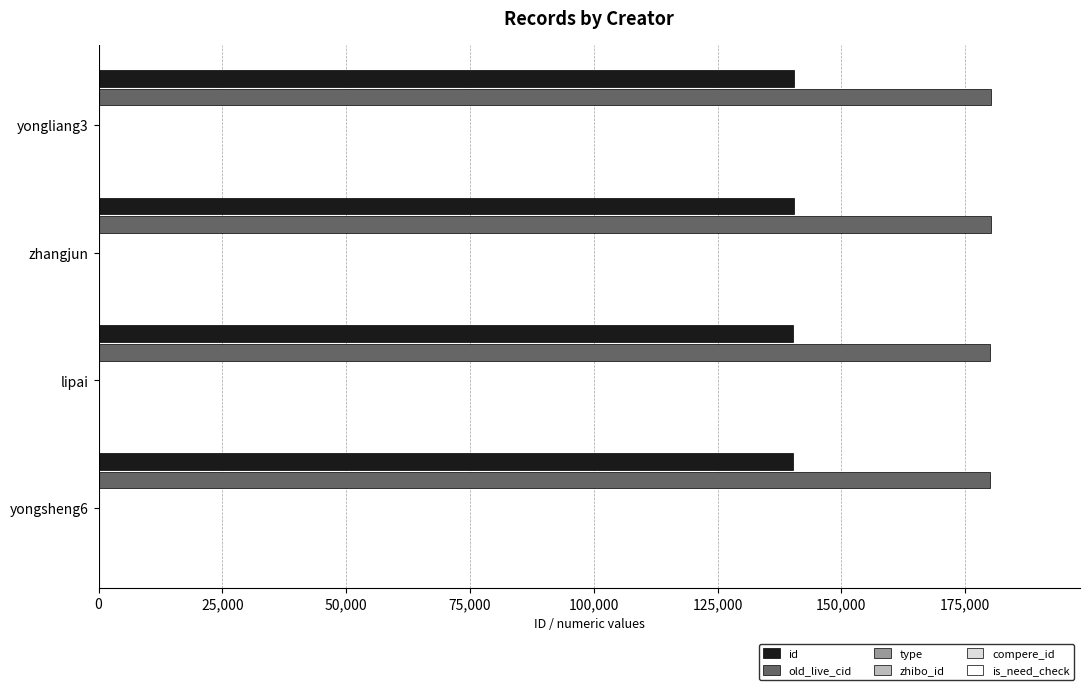

The value of old_live_cid at zhangjun is 95354. True or false?

False